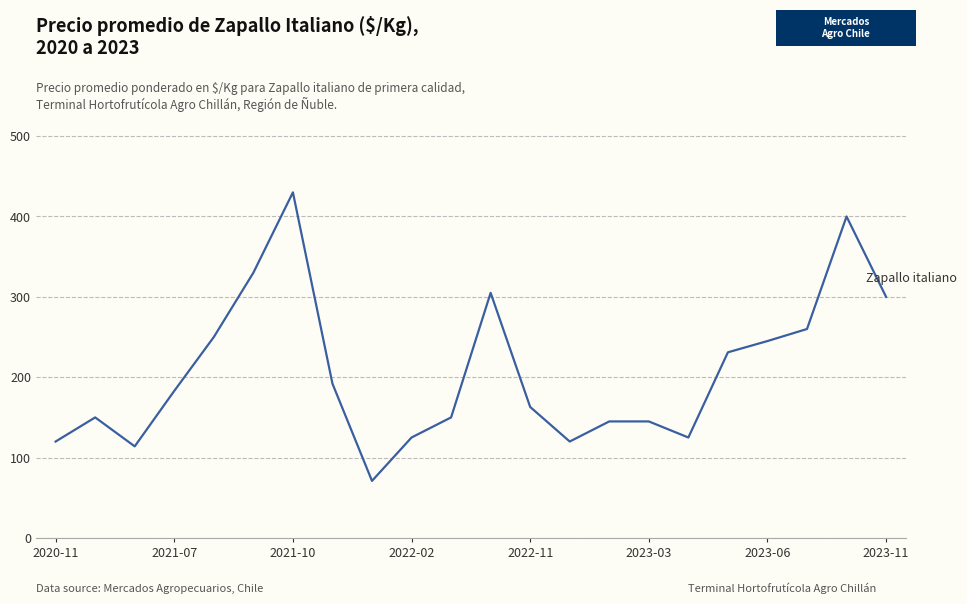

What is the greatest value displayed?

430